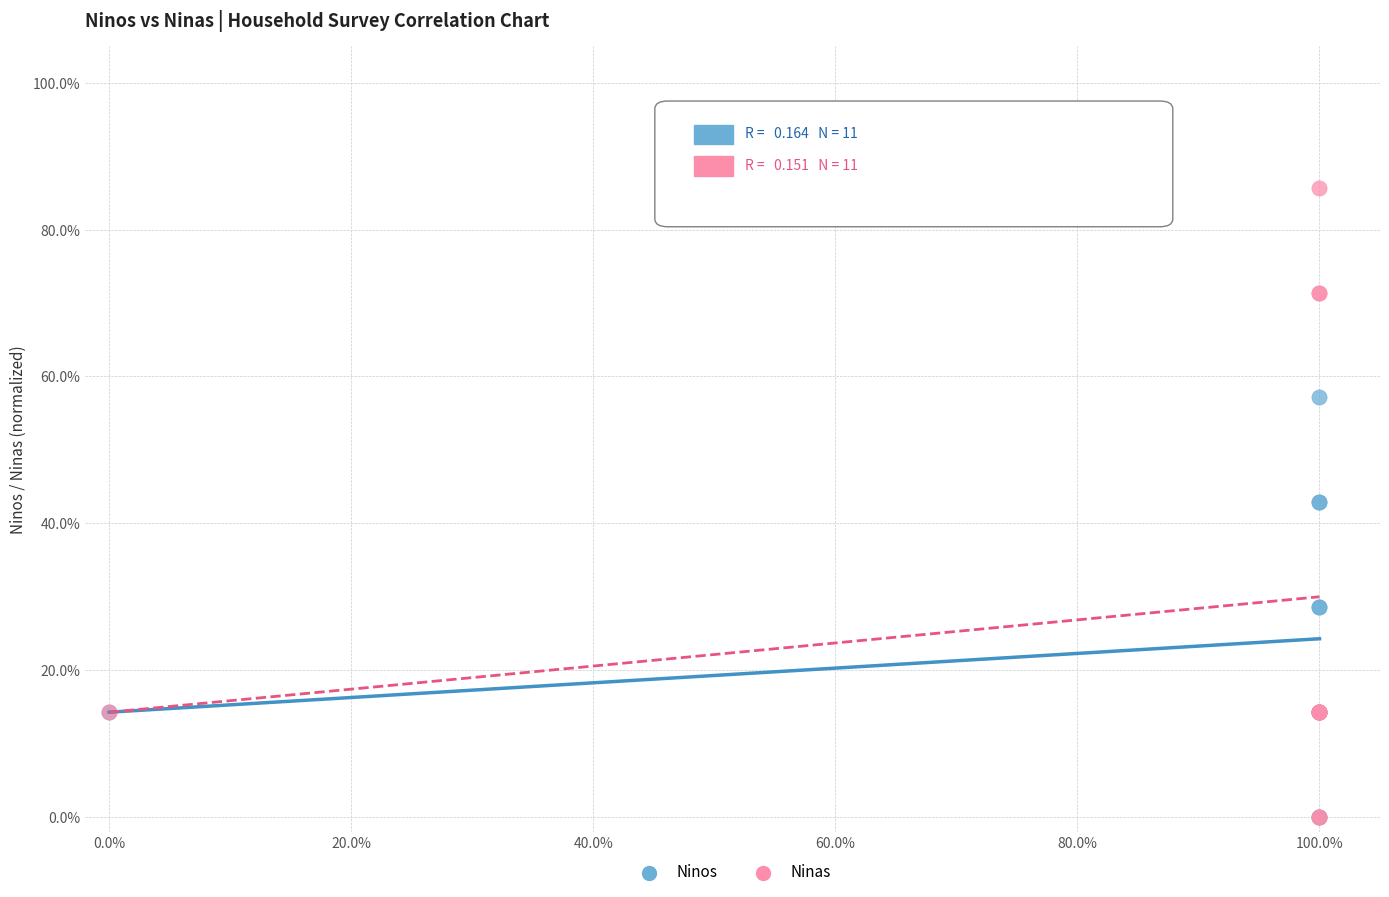

What are all the series names shown in the legend?

Ninos, Ninas